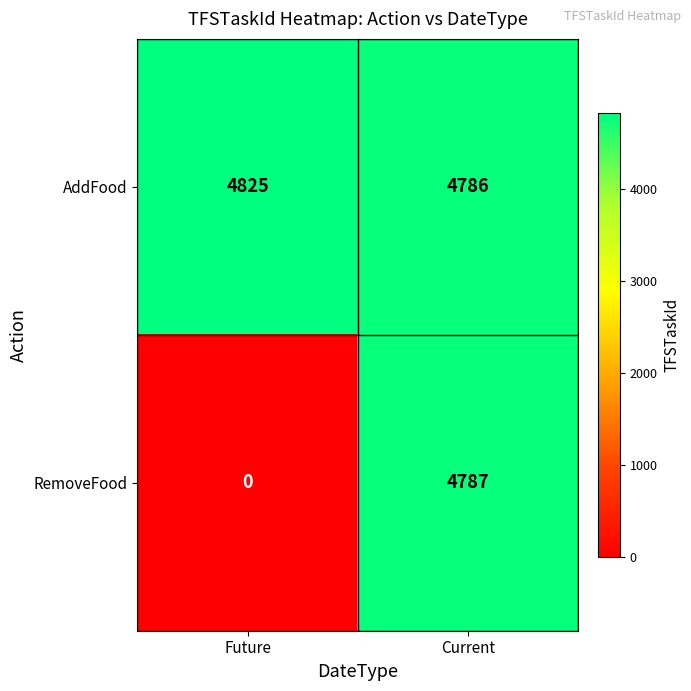

What is the difference between the maximum and minimum values in the AddFood series?

39